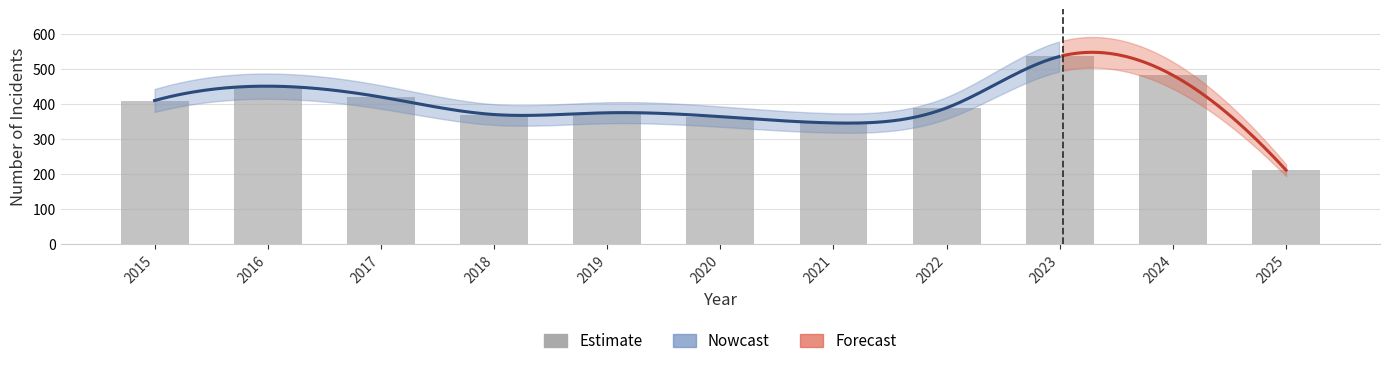

Rank the categories by value from highest to lowest.

2023, 2024, 2016, 2017, 2015, 2022, 2019, 2018, 2020, 2021, 2025